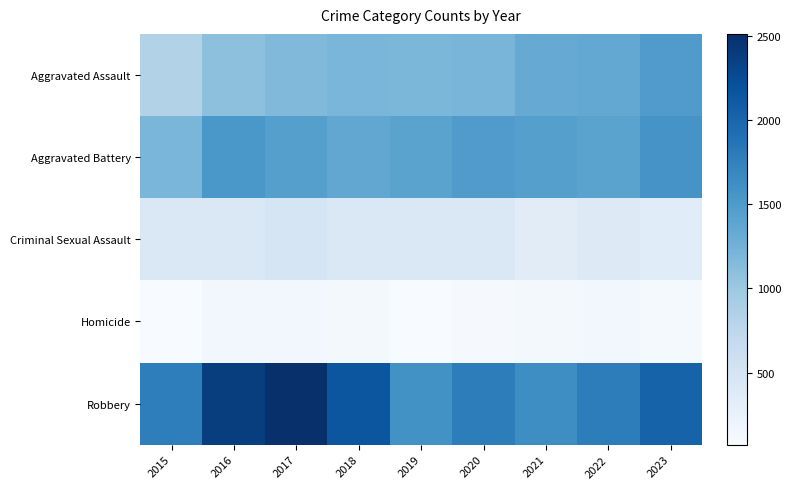

Rank the series by their maximum value, from lowest to highest.

Homicide, Criminal Sexual Assault, Aggravated Assault, Aggravated Battery, Robbery